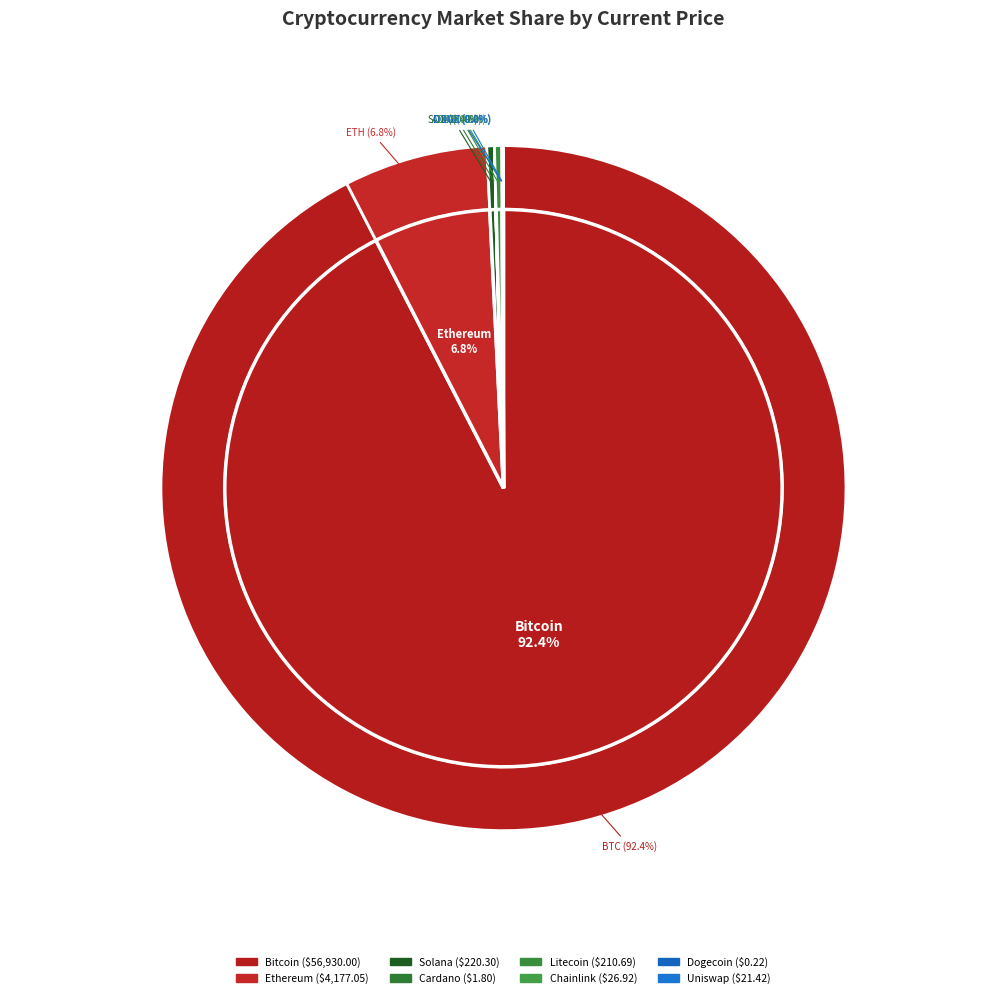

Is it true that ltc is 0% of the pie?

True